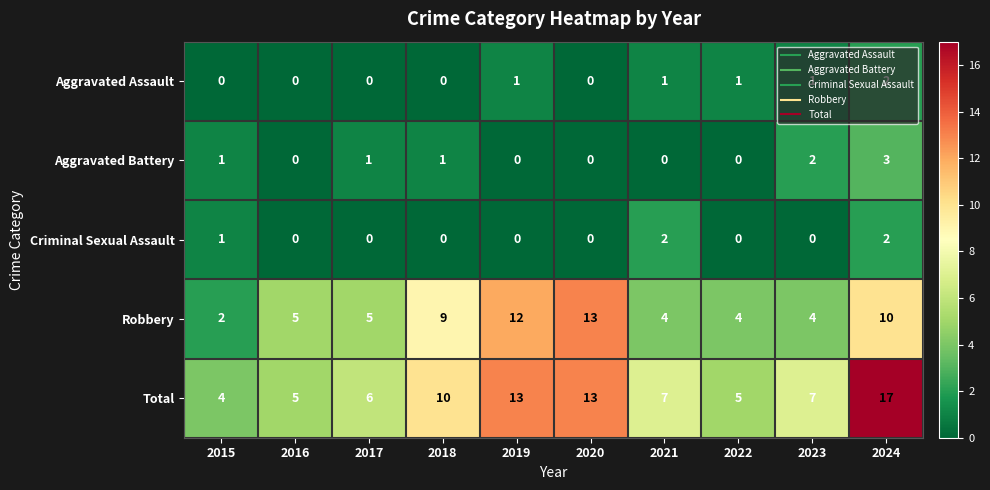

Which series has the widest spread of values?

Total